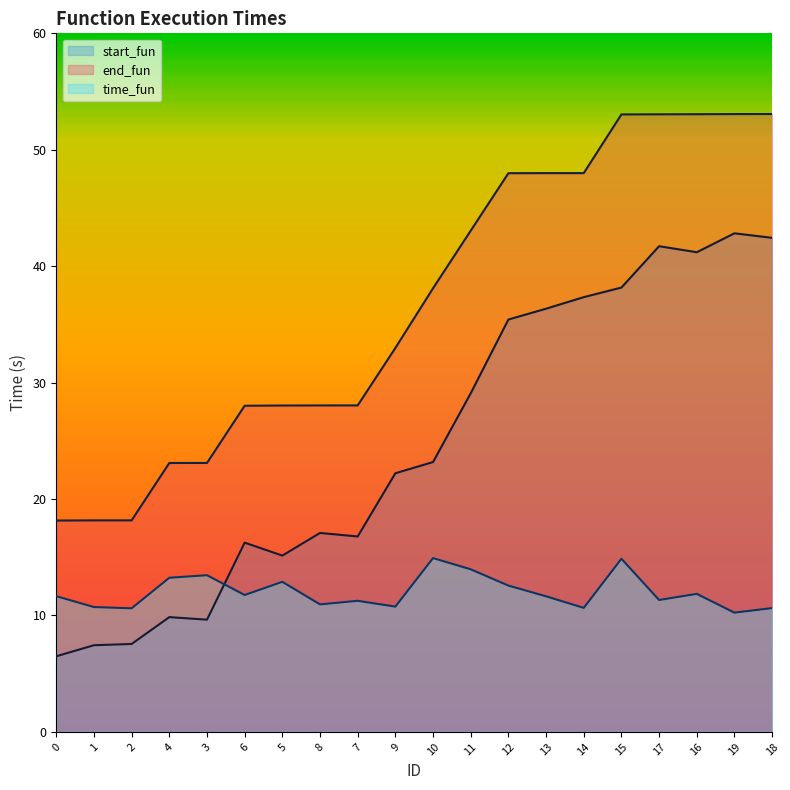

Is it true that start_fun equals 35.4 at 12?

True